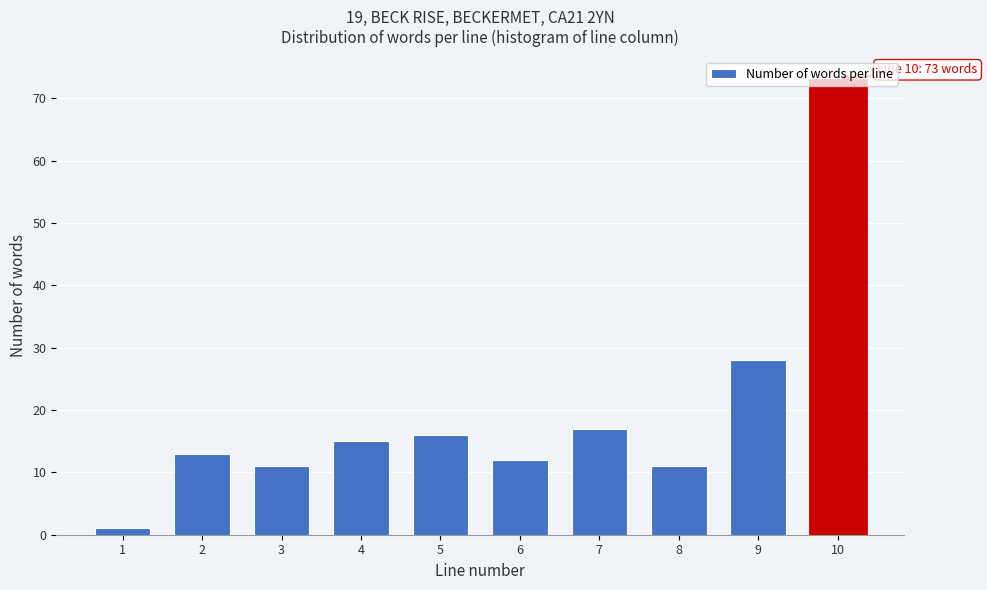

What is the average value?

20